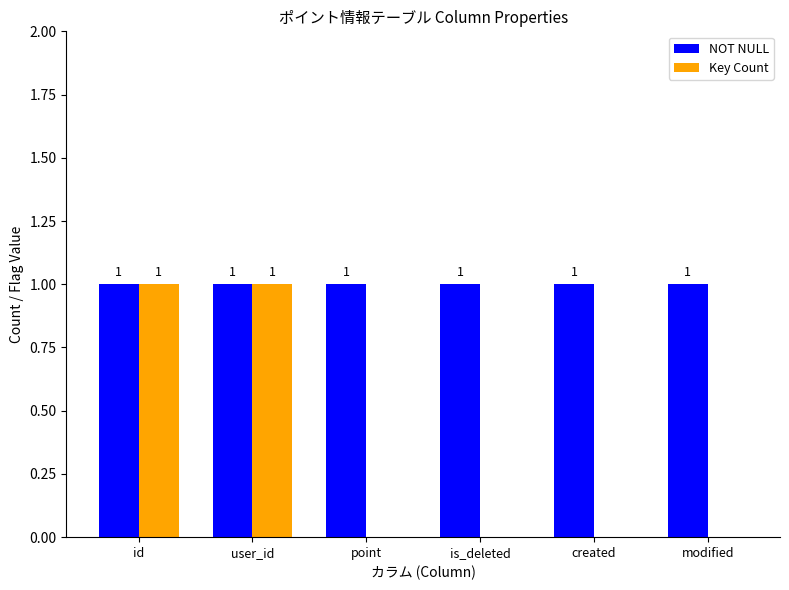

The NOT NULL series shows 1 at is_deleted. True or false?

True